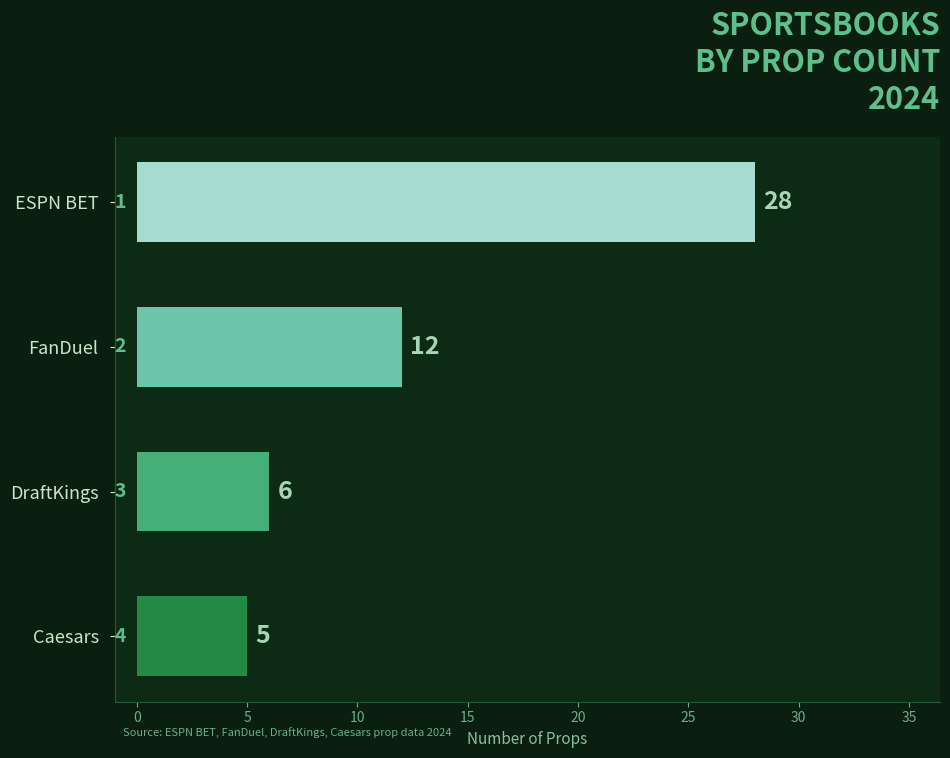

At which category does the chart reach its minimum across all series?

Caesars